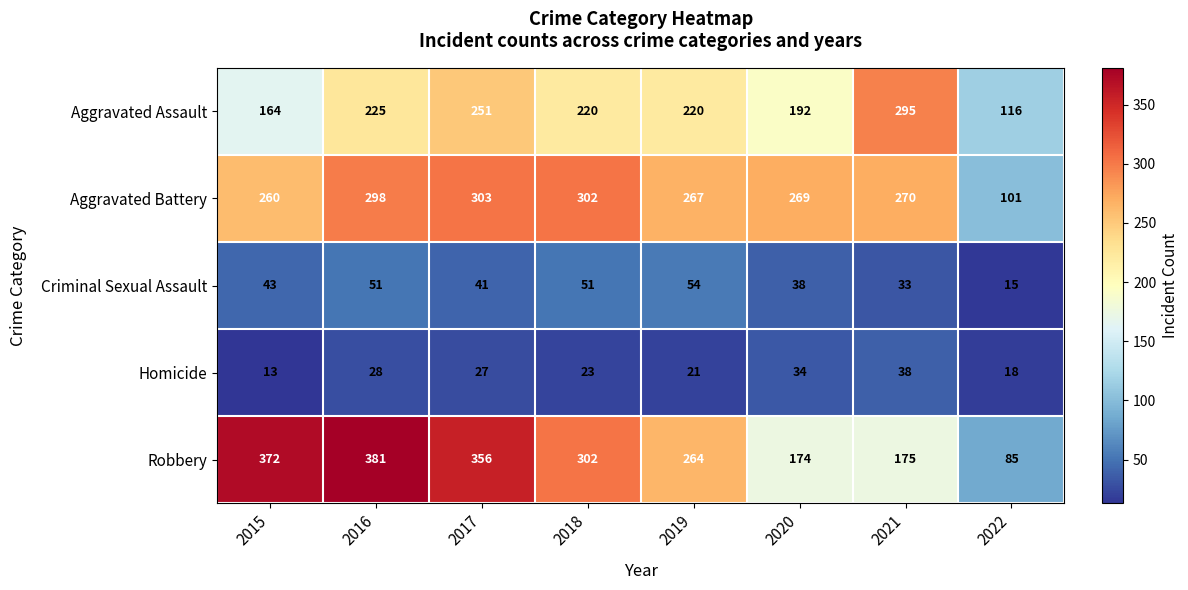

What is the difference between the second highest and minimum values in the Criminal Sexual Assault series?

36